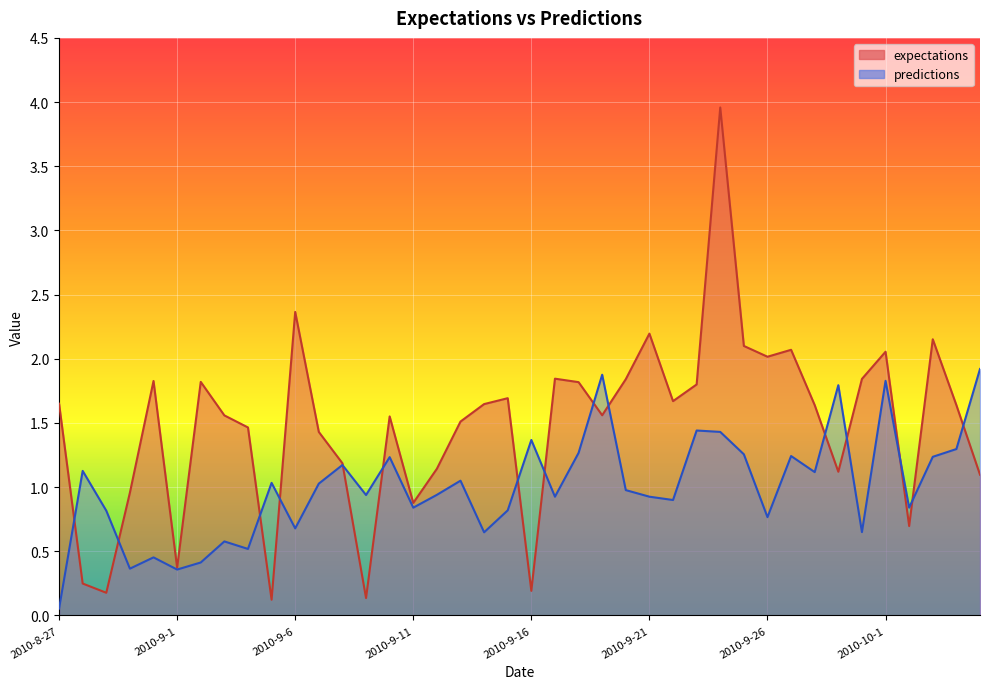

What is the label of the 28th point from the right?

2010-9-8